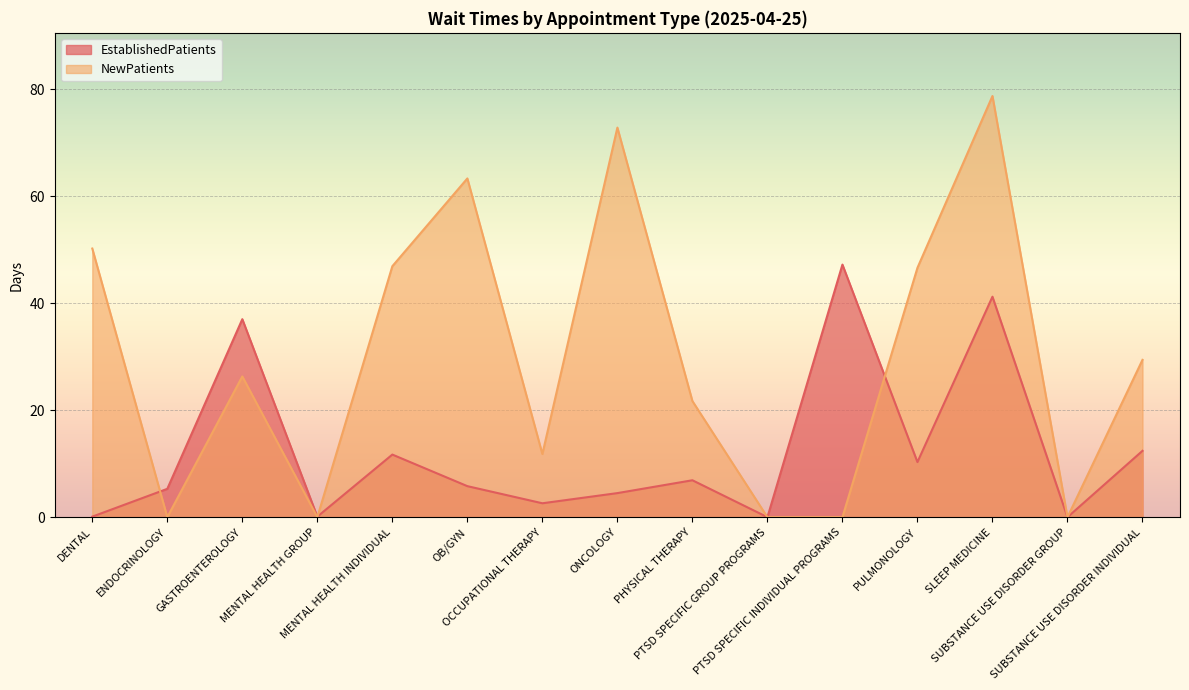

What is the difference between the maximum and minimum values in the EstablishedPatients series?

47.2